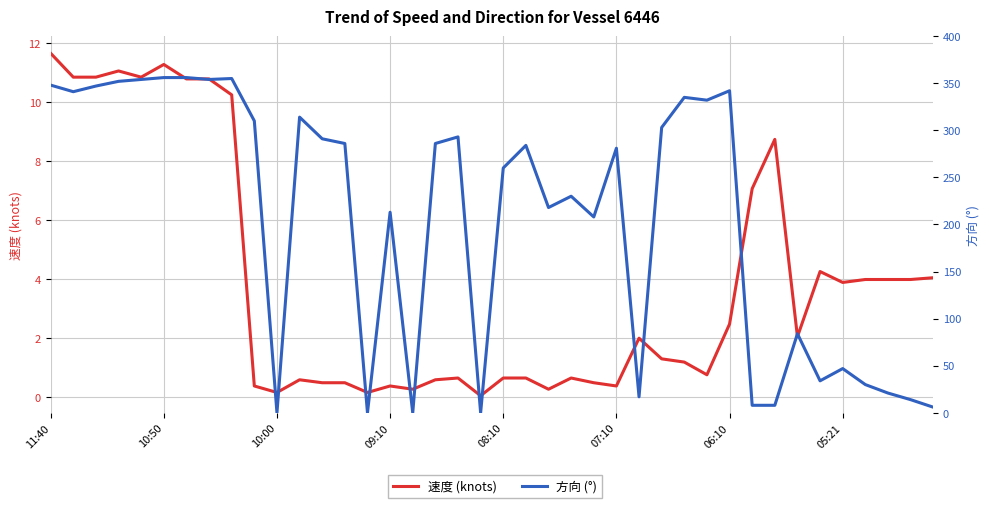

How many intersections are there between 速度 (knots) and 方向 (°)?

10